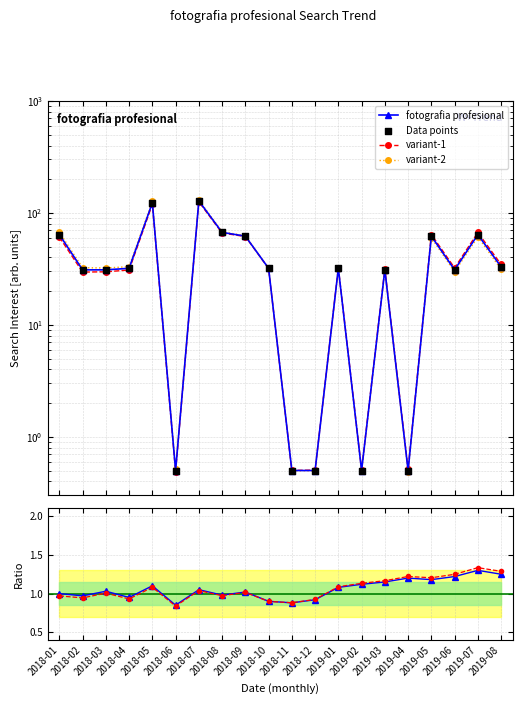

Which series reaches the maximum Y coordinate?

variant-2